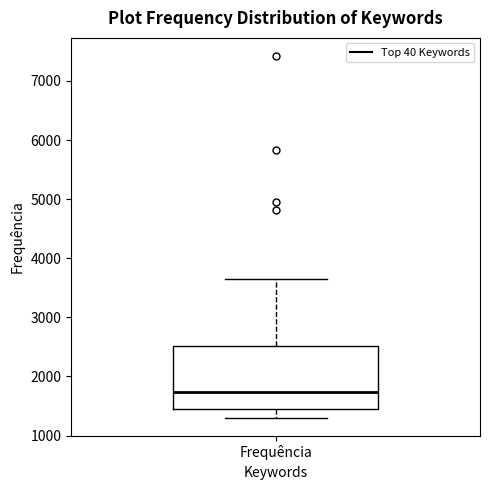

Read this box plot against the y-axis: the position of the median line, the range covered by the box, and the ends of both whiskers. The values are not printed on the chart, so give them approximately, as read against the axis.

median 1700, box 1400 to 2500, whiskers 1300 to 3600